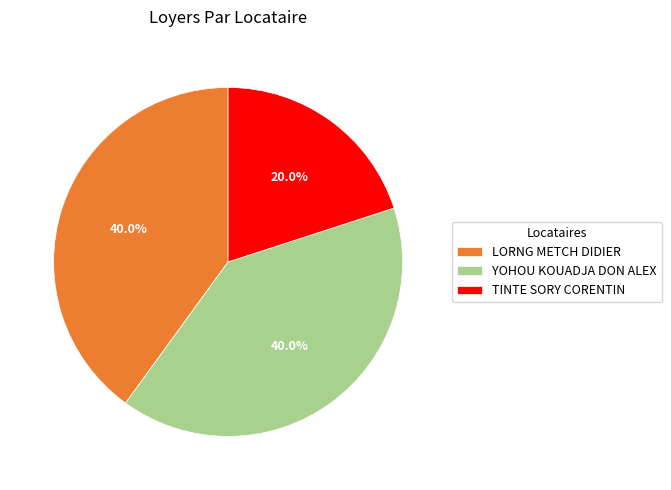

To the nearest percent, what portion does LORNG METCH DIDIER represent?

40%